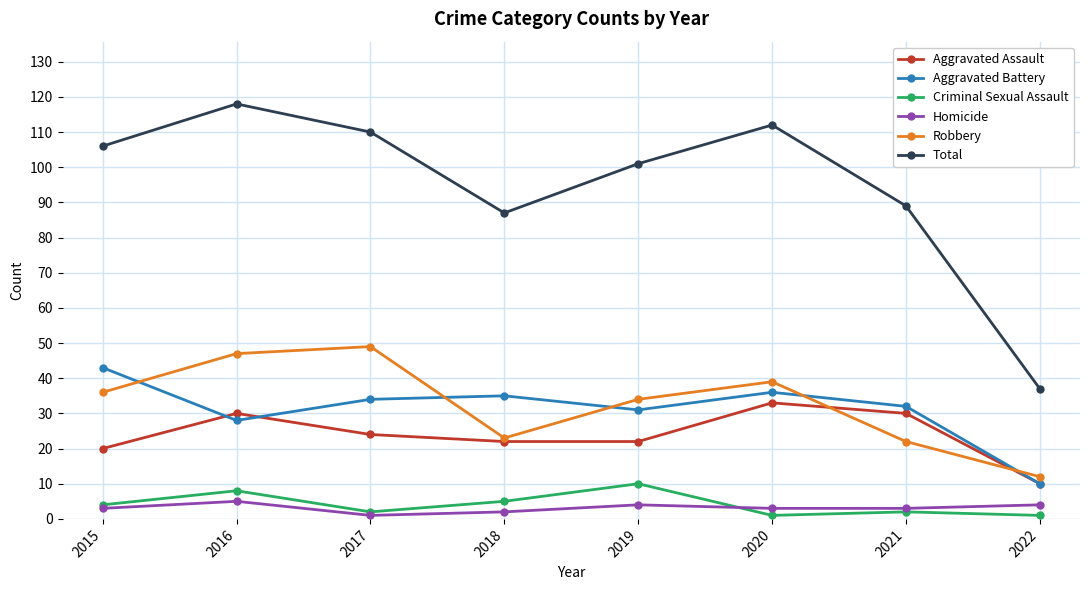

True or false: Aggravated Assault has a value of 8 at 2016.

False